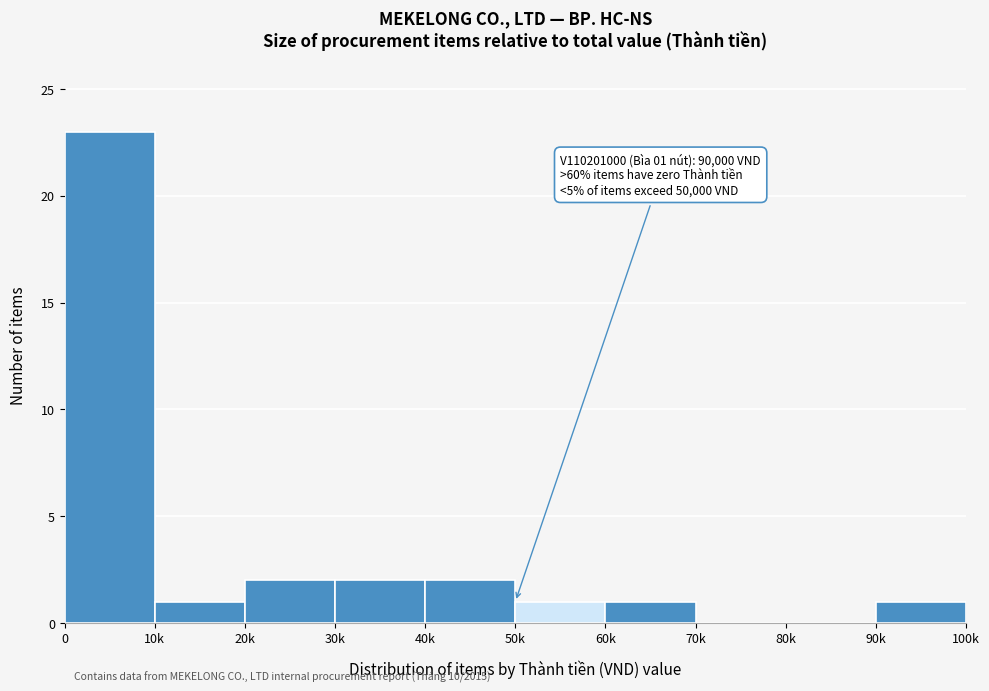

Reading left to right, extract all data points from this chart.

0=23	10k=1	20k=2	30k=2	40k=2	50k=1	60k=1	70k=0	80k=0	90k=1